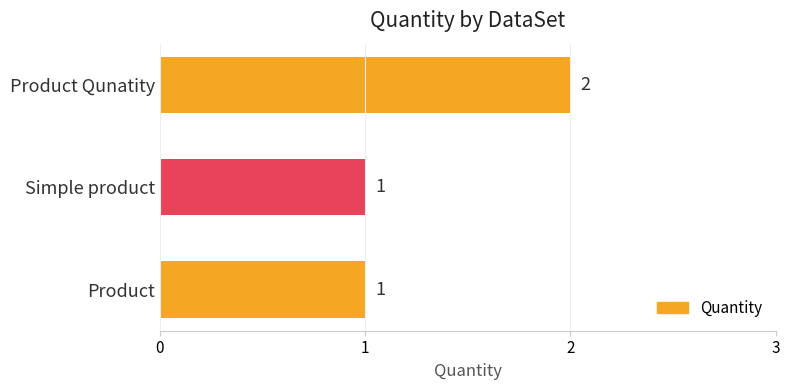

At which category does the chart reach its peak across all series?

Product Qunatity